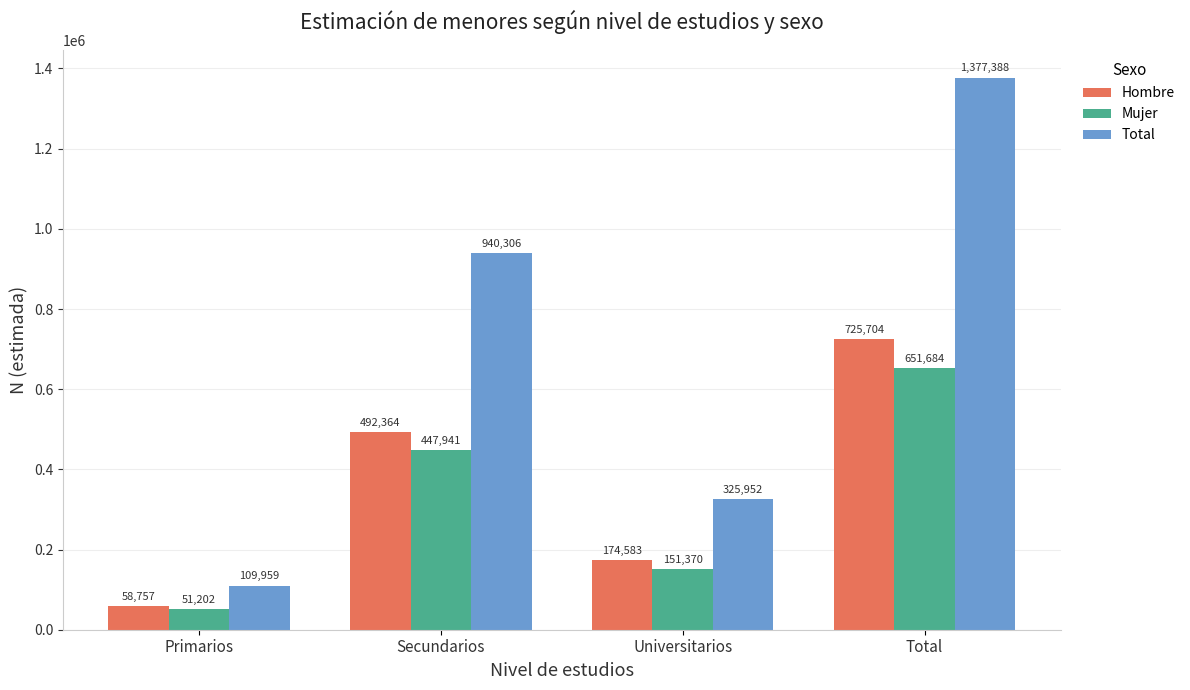

What is the highest value of the Mujer series?

651684